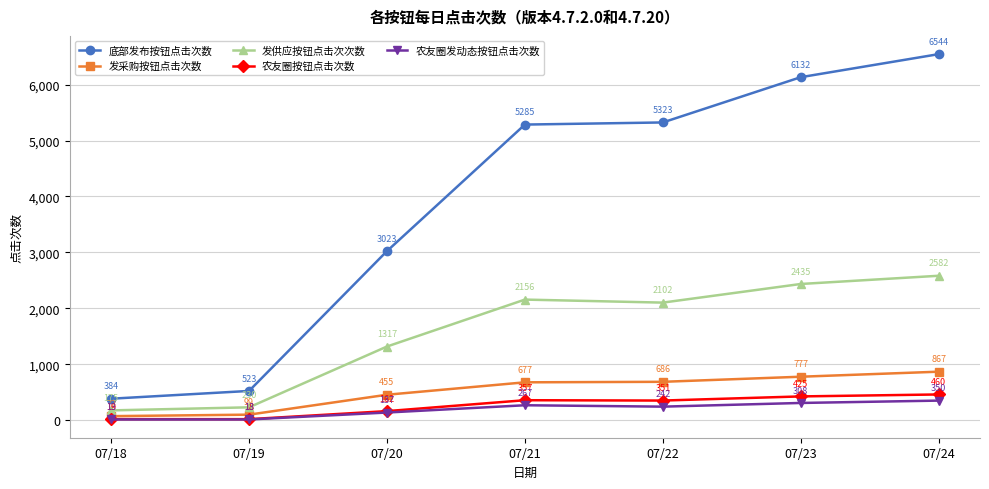

Reading left to right, list all the values displayed in this chart.

底部发布按钮点击次数: 07/18=384	07/19=523	07/20=3023	07/21=5285	07/22=5323	07/23=6132	07/24=6544
发采购按钮点击次数: 07/18=72	07/19=99	07/20=455	07/21=677	07/22=686	07/23=777	07/24=867
发供应按钮点击次次数: 07/18=175	07/19=230	07/20=1317	07/21=2156	07/22=2102	07/23=2435	07/24=2582
农友圈按钮点击次数: 07/18=19	07/19=18	07/20=162	07/21=357	07/22=351	07/23=425	07/24=460
农友圈发动态按钮点击次数: 07/18=13	07/19=13	07/20=137	07/21=267	07/22=242	07/23=308	07/24=350